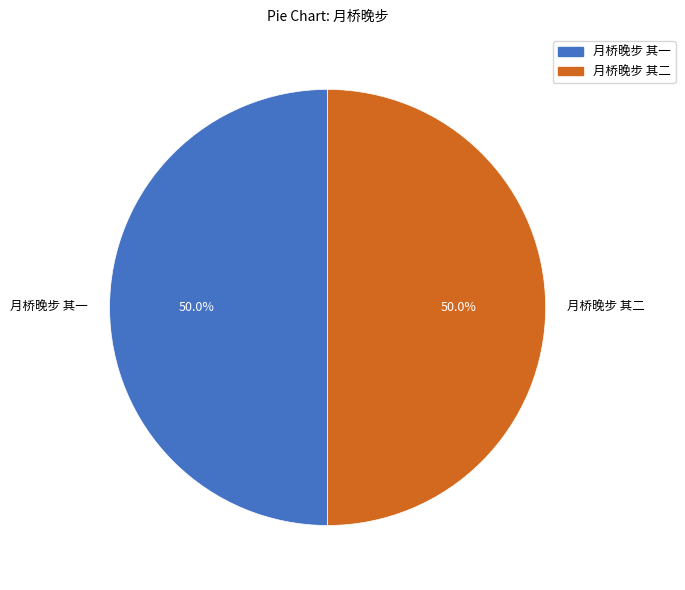

To the nearest percent, what portion does 月桥晚步 其一 represent?

50%